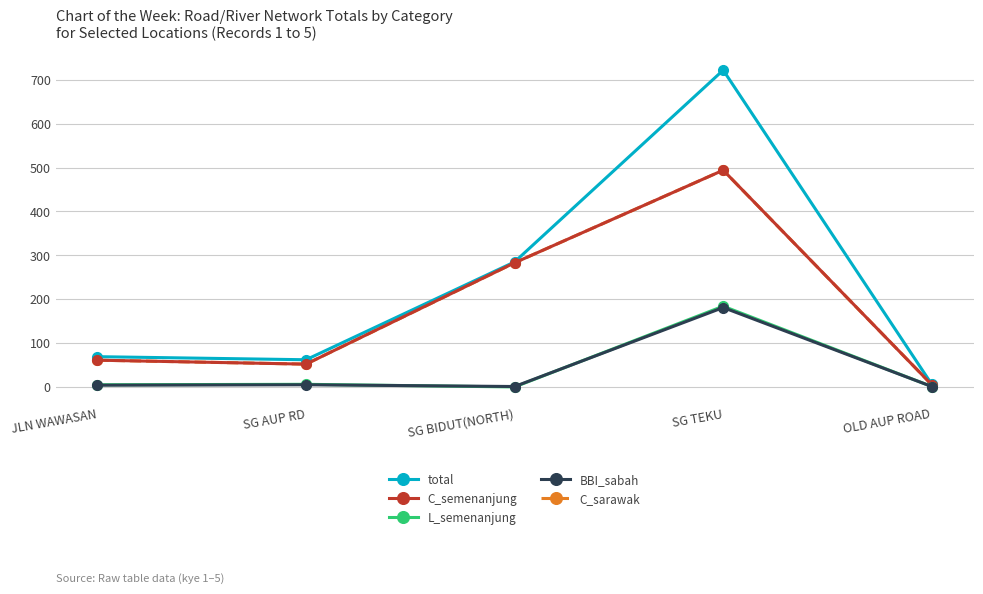

True or false: BBI_sabah and C_sarawak intersect in this chart.

False